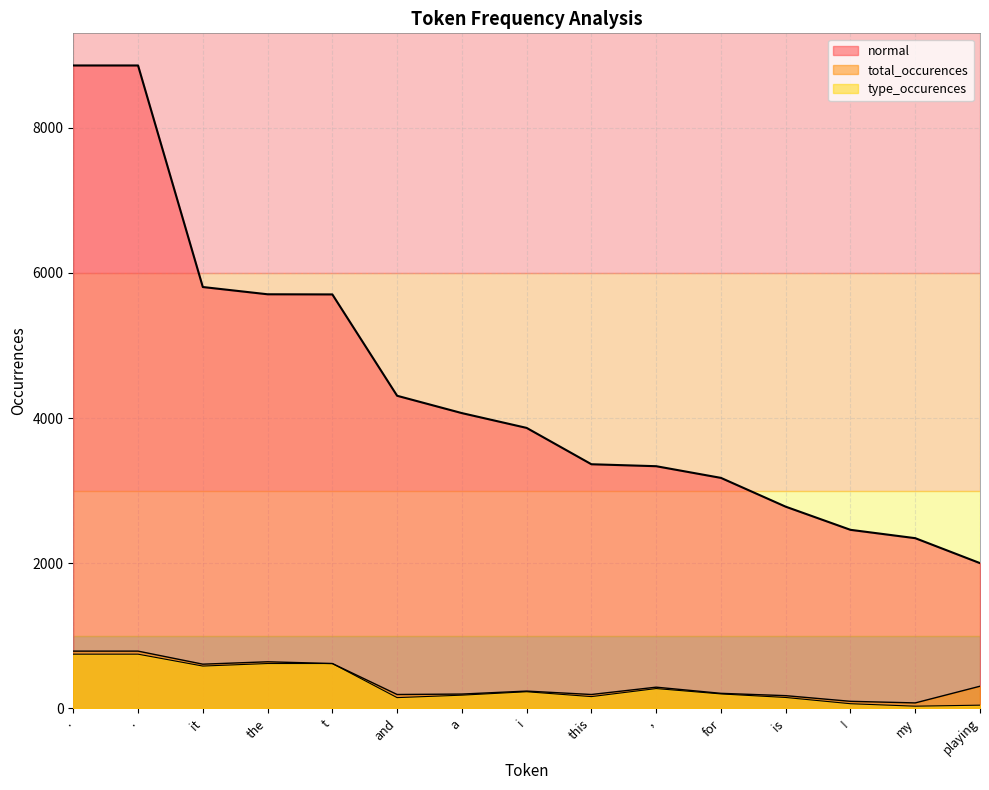

Rank the categories by type_occurences value from lowest to highest.

my, playing, !, and, is, this, a, for, i, ,, it, the, t, ., .